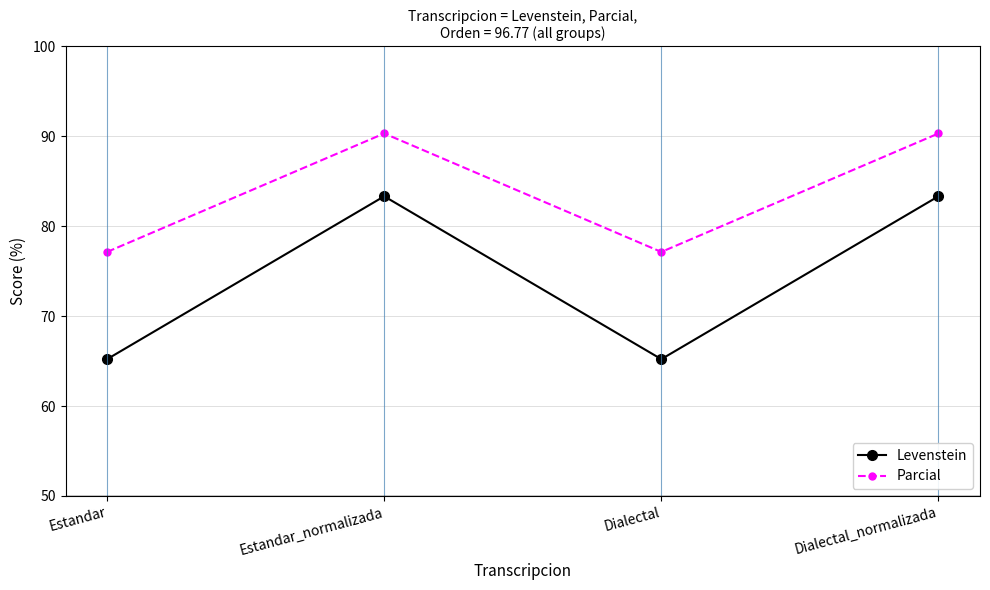

What is the maximum value shown in the chart?

90.3